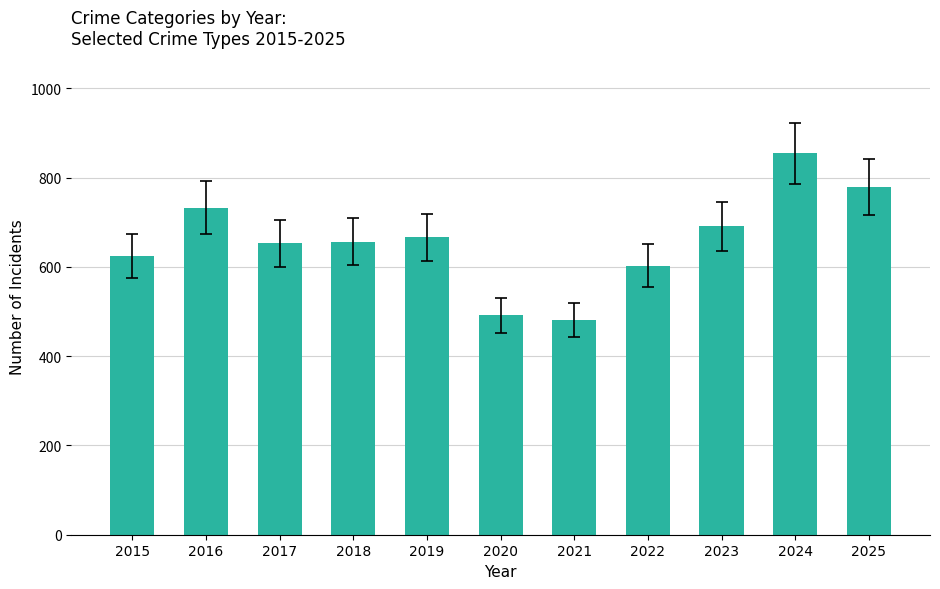

What is the difference between the maximum and minimum values?

374